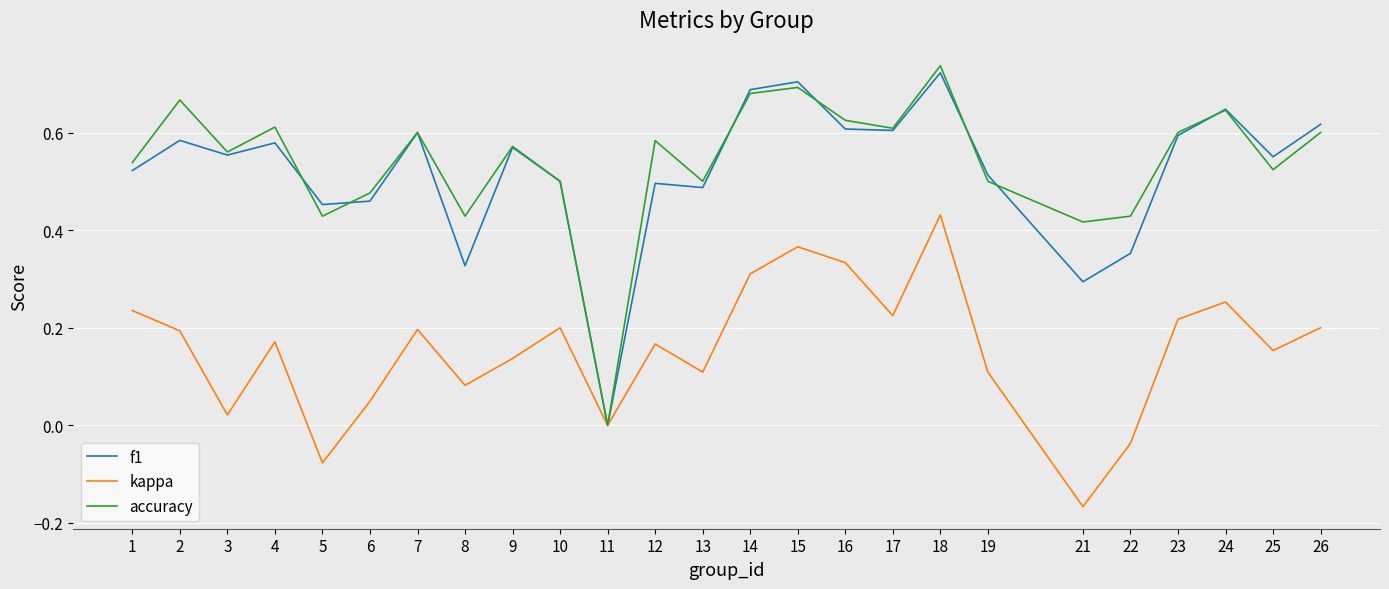

What is the sum of all kappa values?

3.9